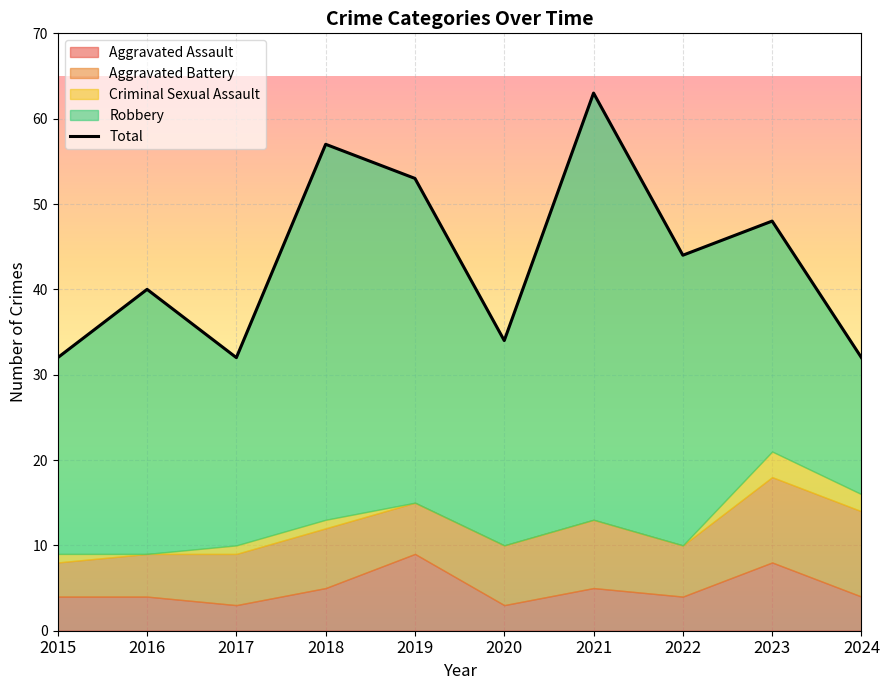

Which category has the highest value across all series?

2021